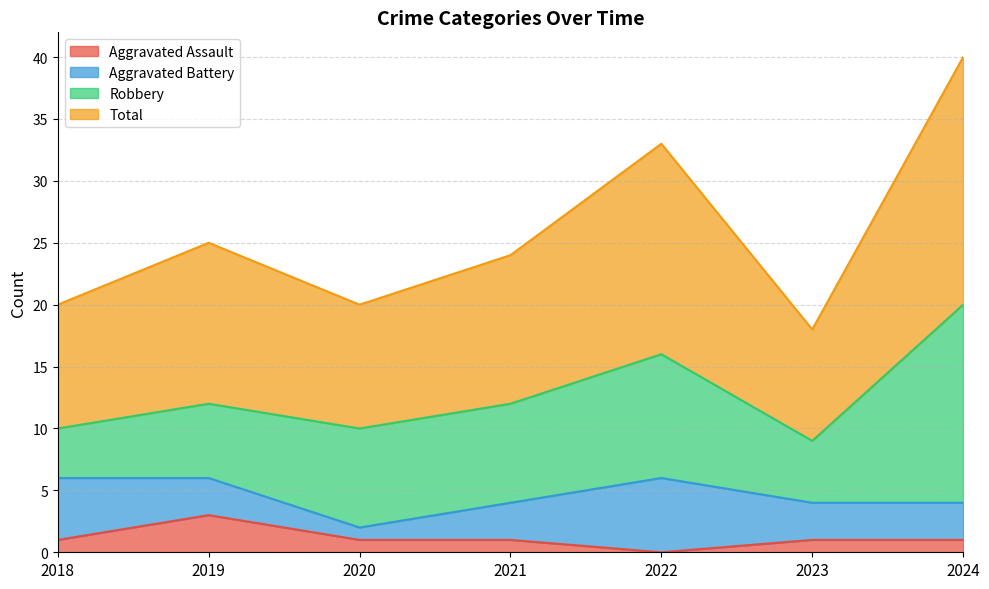

Does the chart have visible grid lines?

Yes